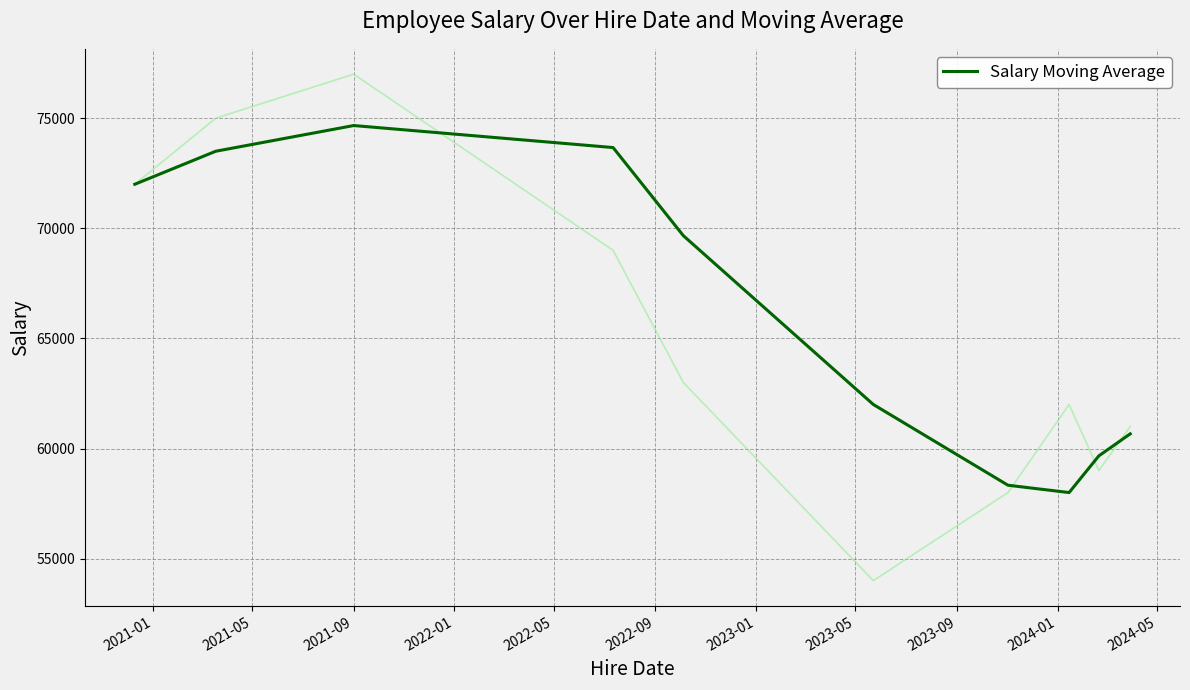

What is the minimum value for Salary Moving Average?

58000.0